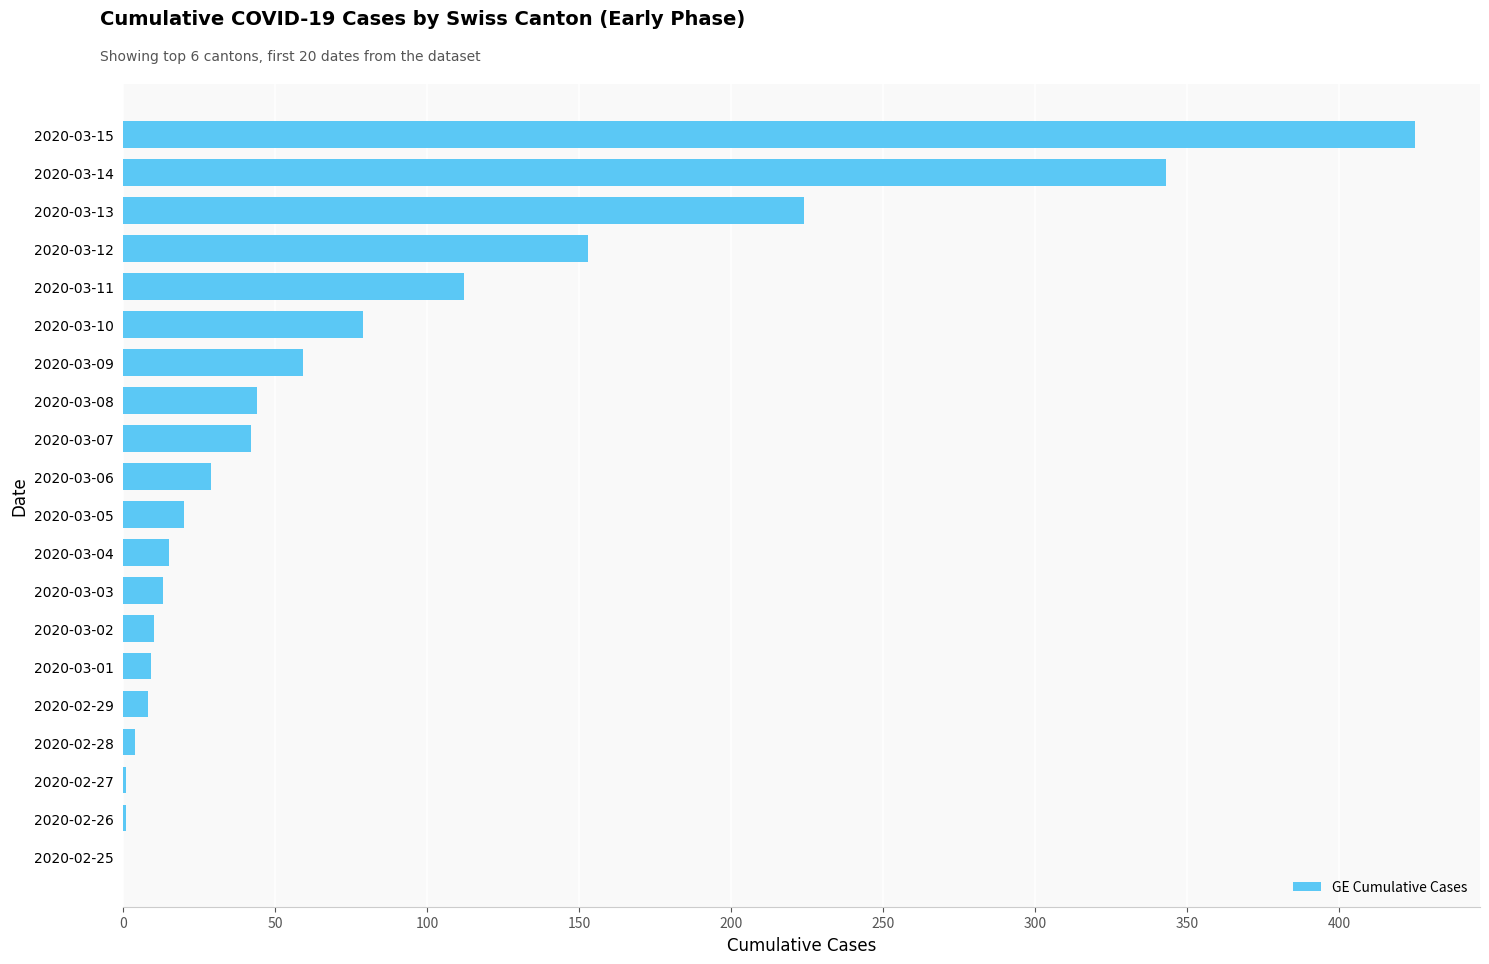

Between 2020-03-13 and 2020-03-05, which is larger?

2020-03-13